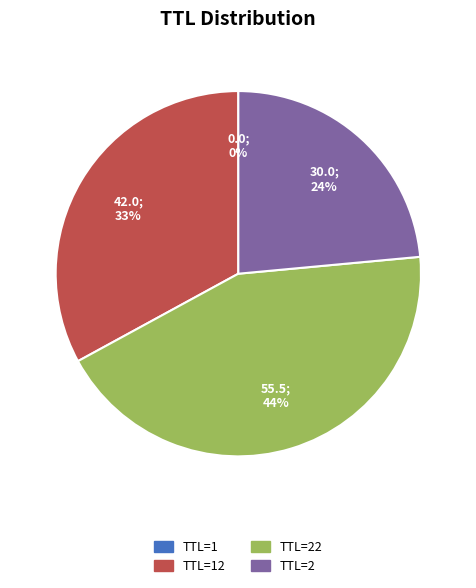

What is the largest slice in the pie chart?

TTL=22